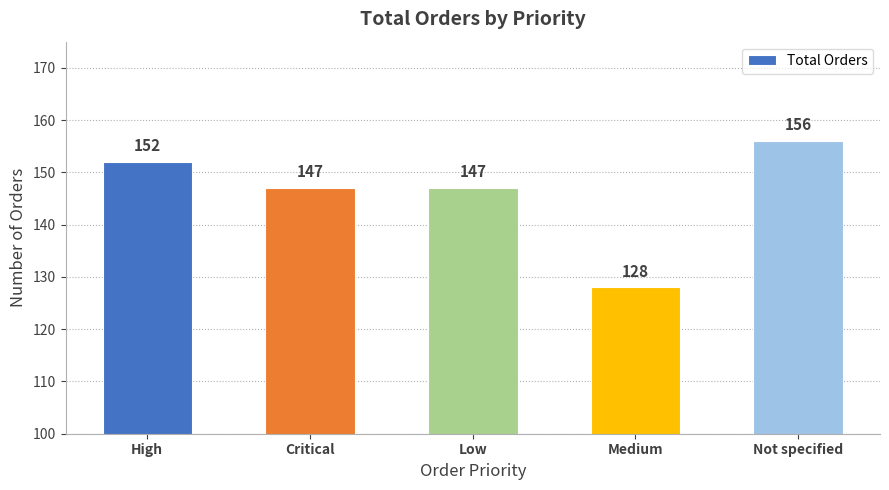

Count the values in the range 147 to 152.

3